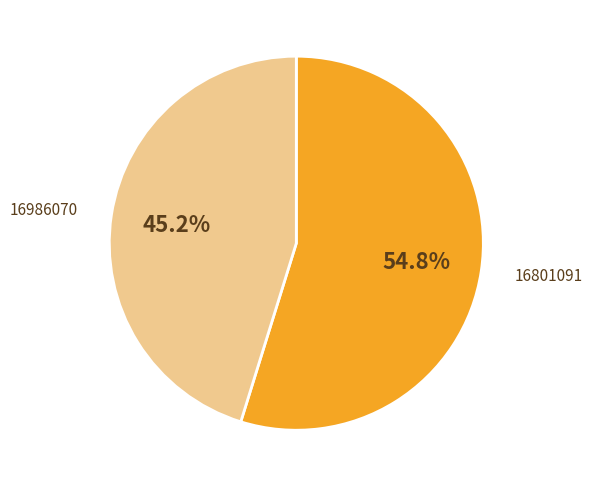

Is there any slice that represents more than half of the pie?

Yes